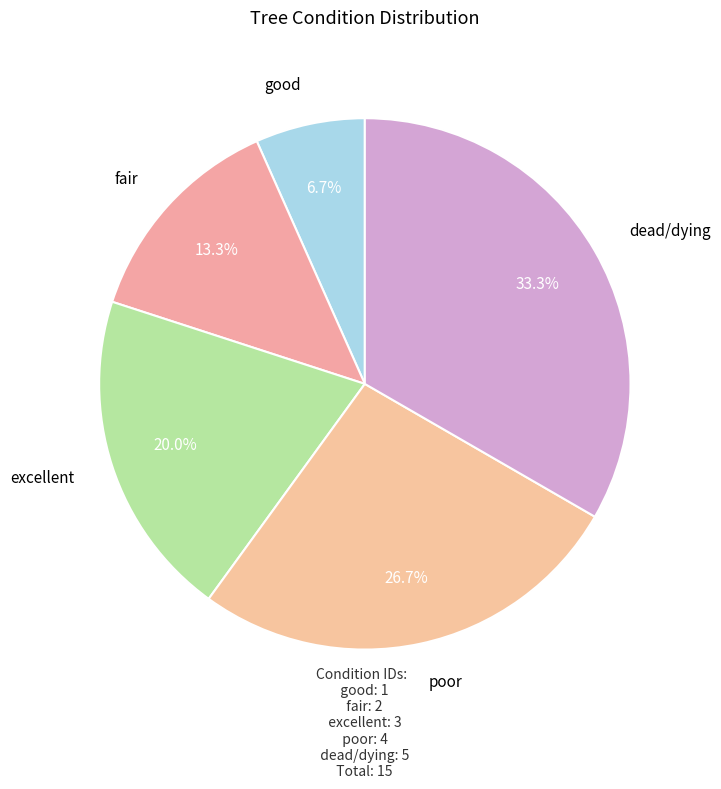

Count the number of slices in the pie.

5